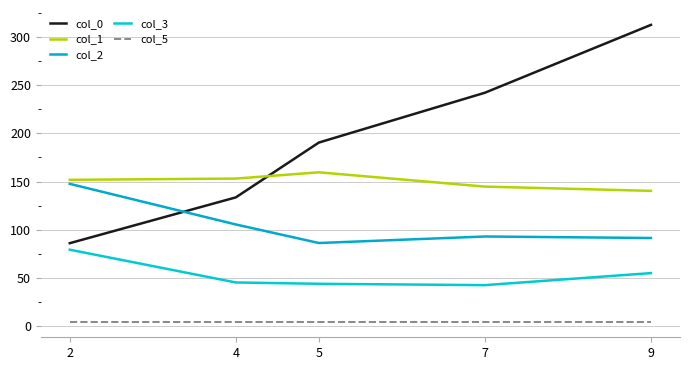

What is the maximum value for col_5?

4.0